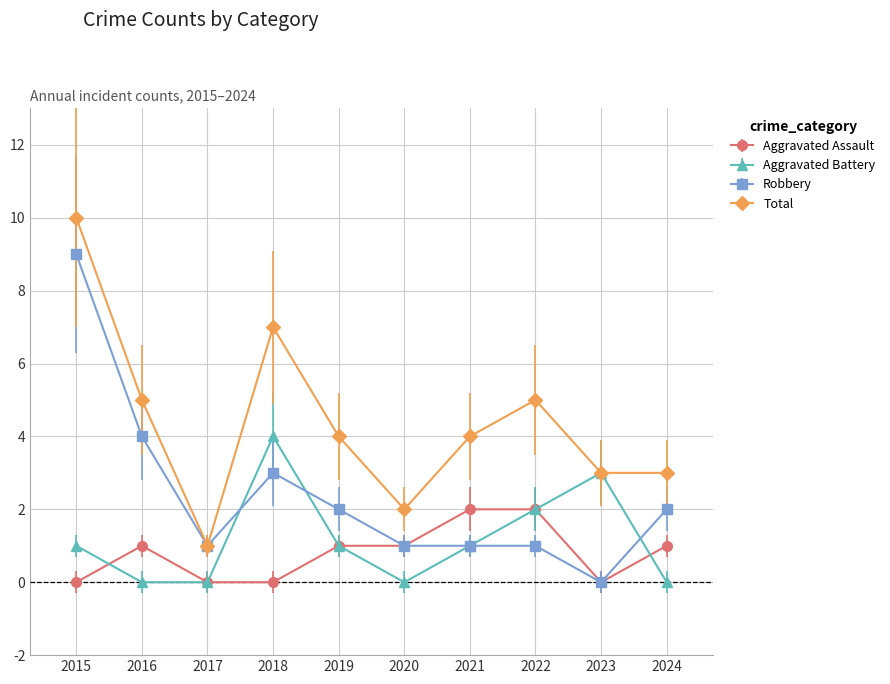

What are all the series names shown in the legend?

Aggravated Assault, Aggravated Battery, Robbery, Total